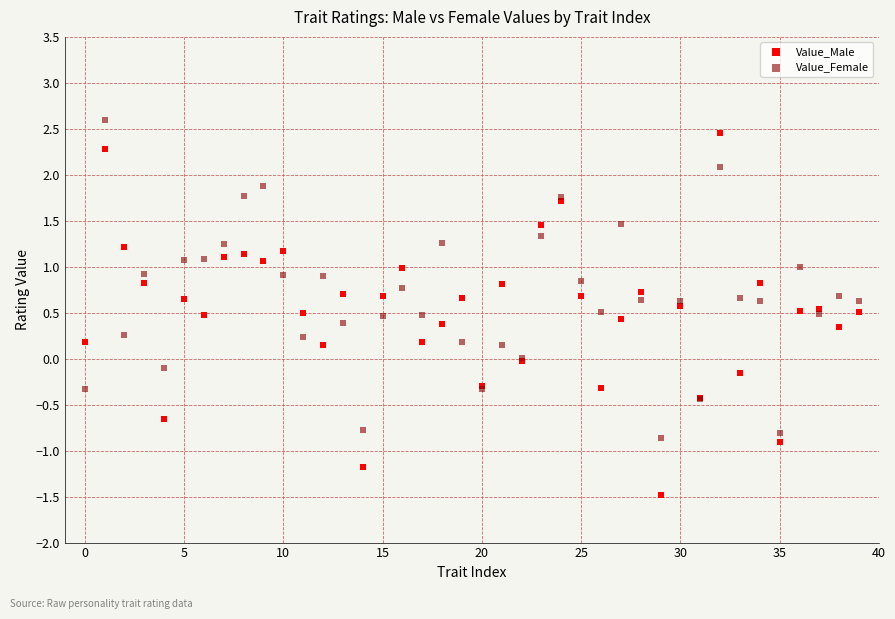

Which series contains the lowest Y value?

Value_Male